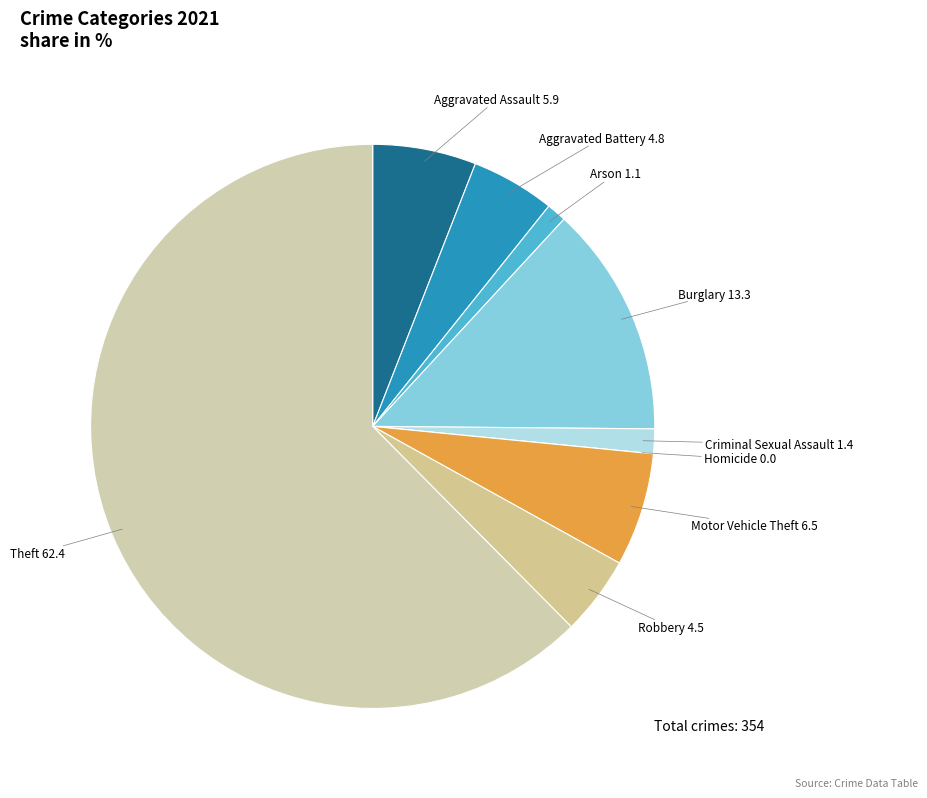

What is the smallest slice in the pie chart?

Homicide